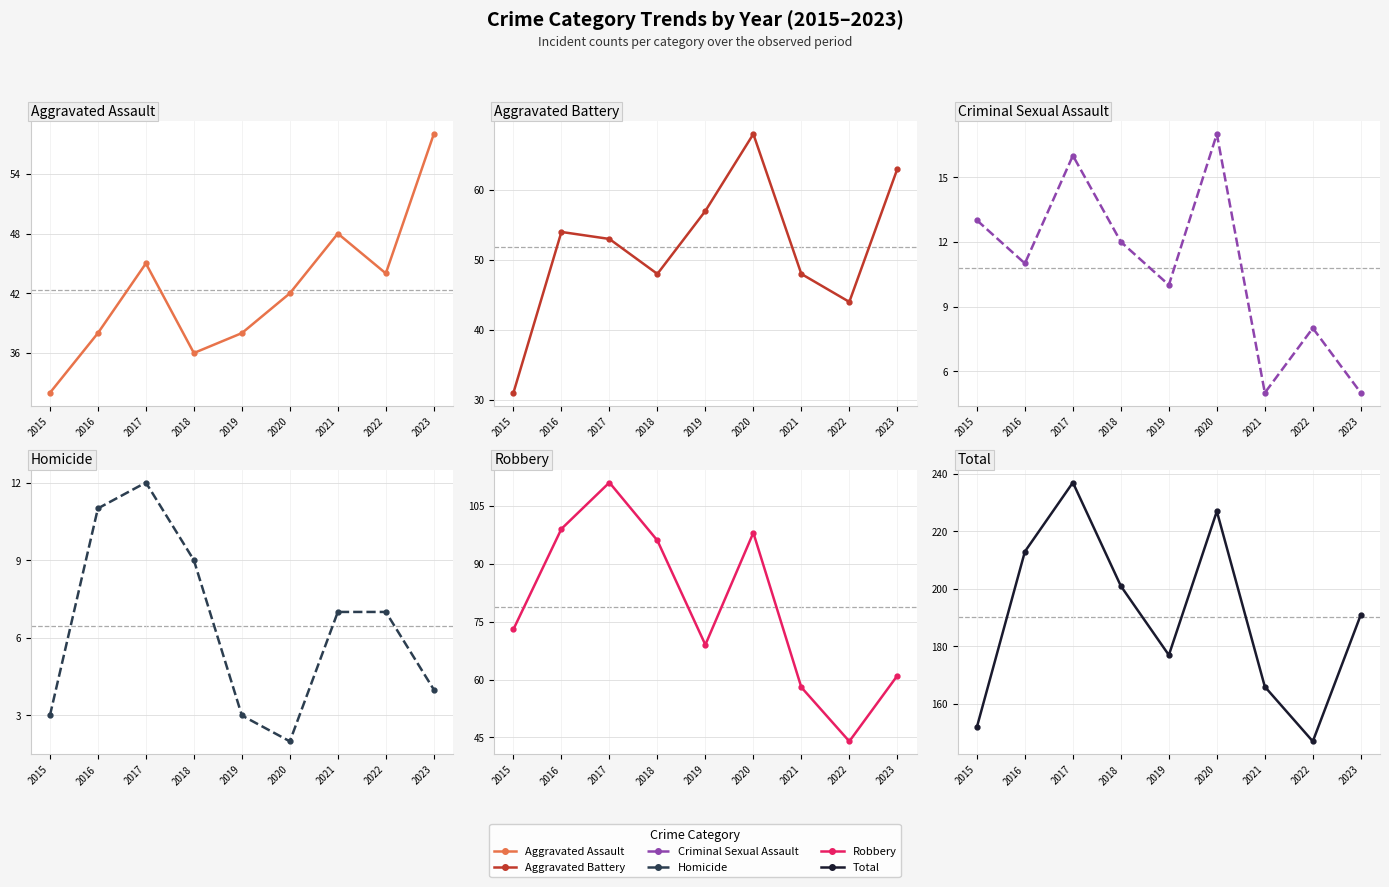

Between 2015 and 2023, which series saw the biggest shift?

Total